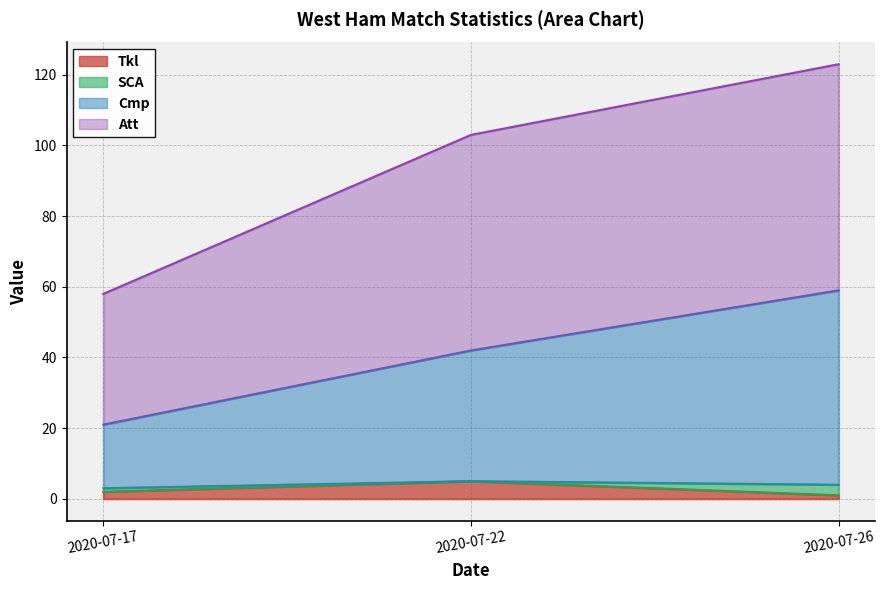

Which category has the lowest value across all series?

2020-07-26